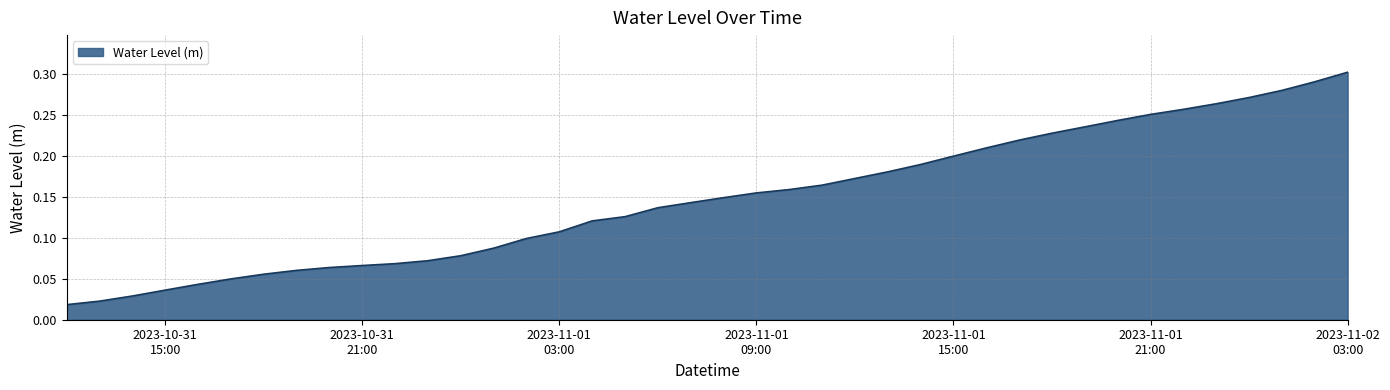

Does the chart display data point markers on the line(s)?

No